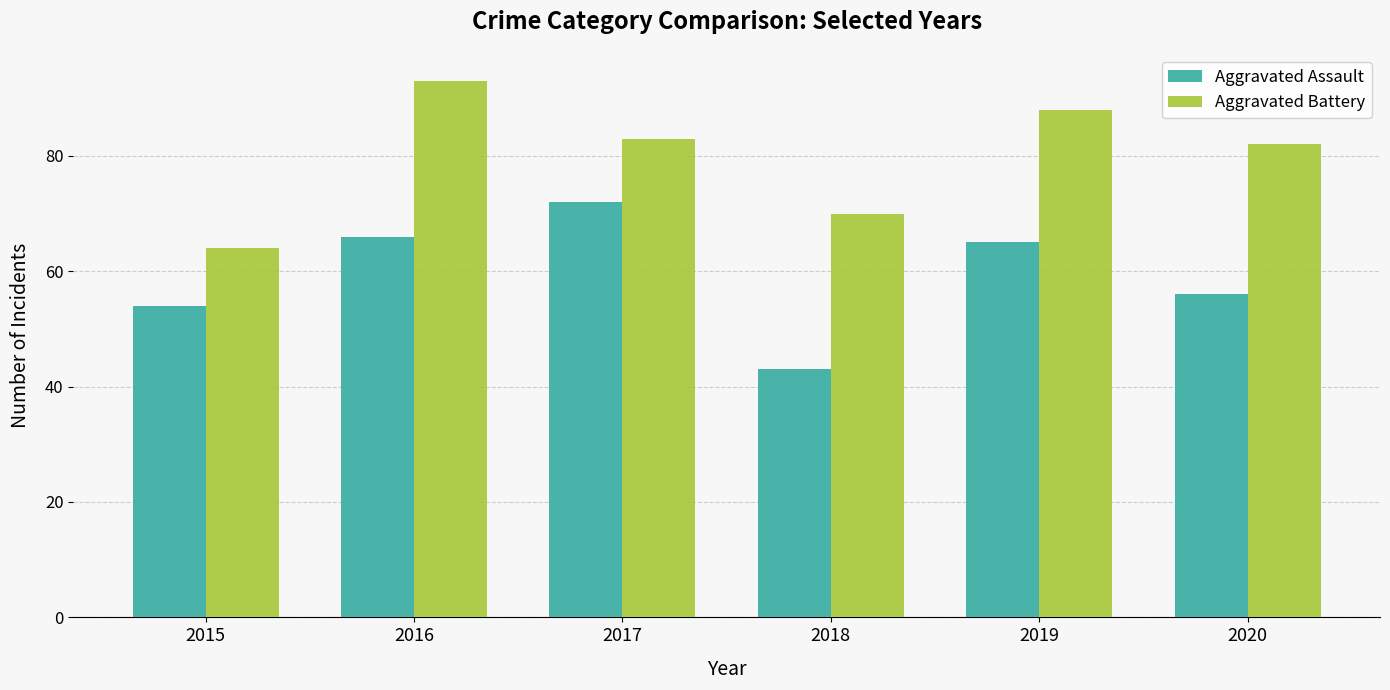

What is the difference between the maximum and minimum values in the Aggravated Battery series?

29